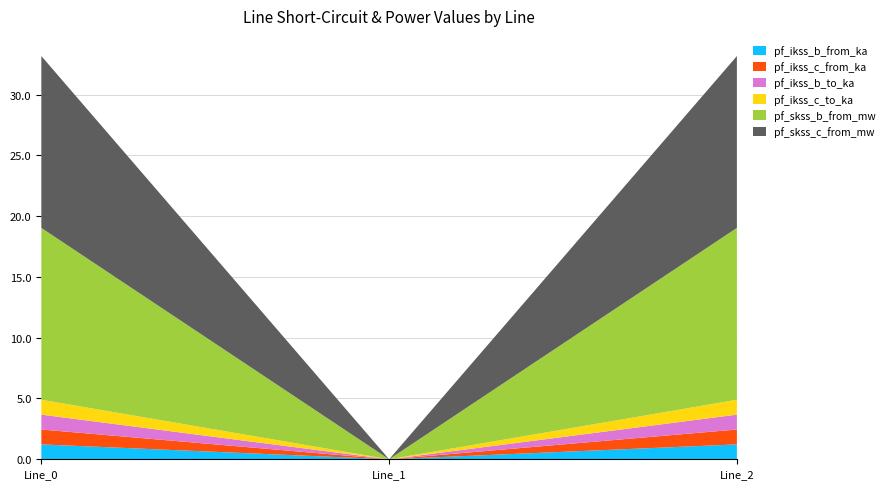

Reading left to right, transcribe all the data shown in this chart.

pf_ikss_b_from_ka: 1.2	0.0	1.2
pf_ikss_c_from_ka: 1.2	0.0	1.2
pf_ikss_b_to_ka: 1.2	0.0	1.2
pf_ikss_c_to_ka: 1.2	0.0	1.2
pf_skss_b_from_mw: 14.1	0.0	14.1
pf_skss_c_from_mw: 14.1	0.0	14.1